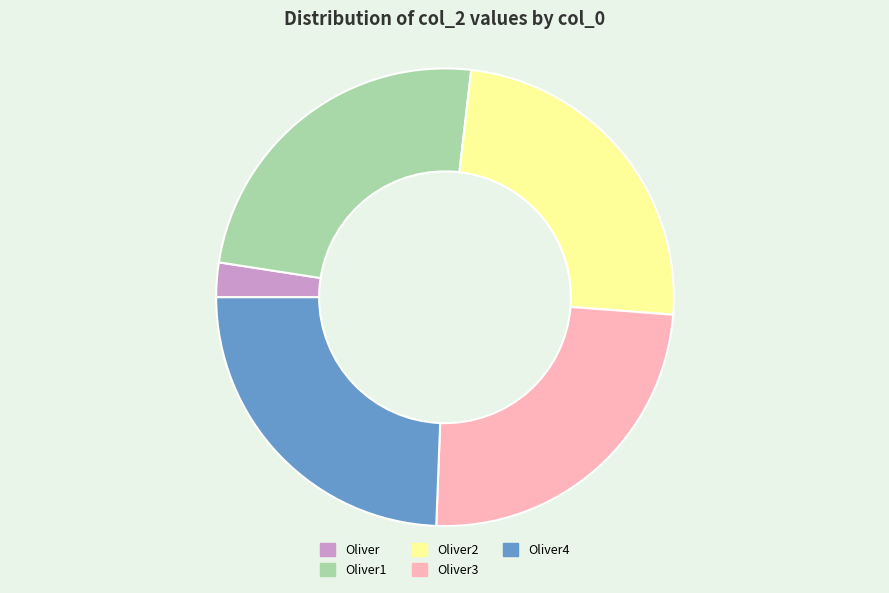

Is it true that Oliver3 is 35% of the pie?

False